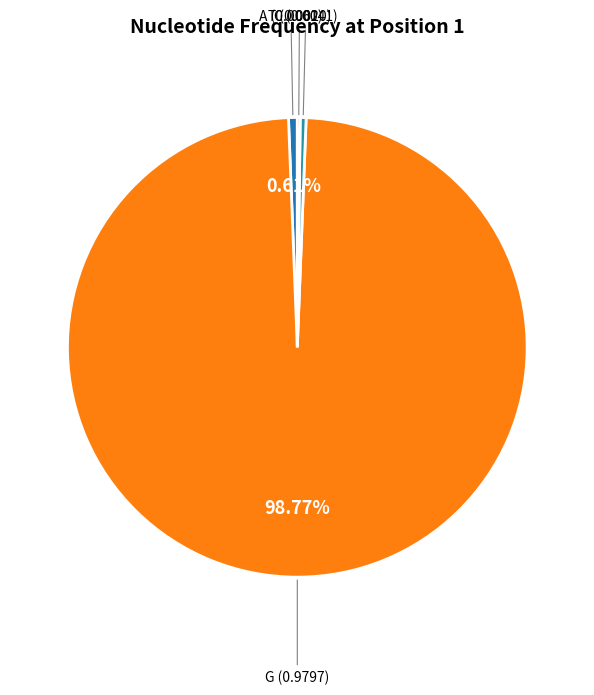

What is the largest slice in the pie chart?

G